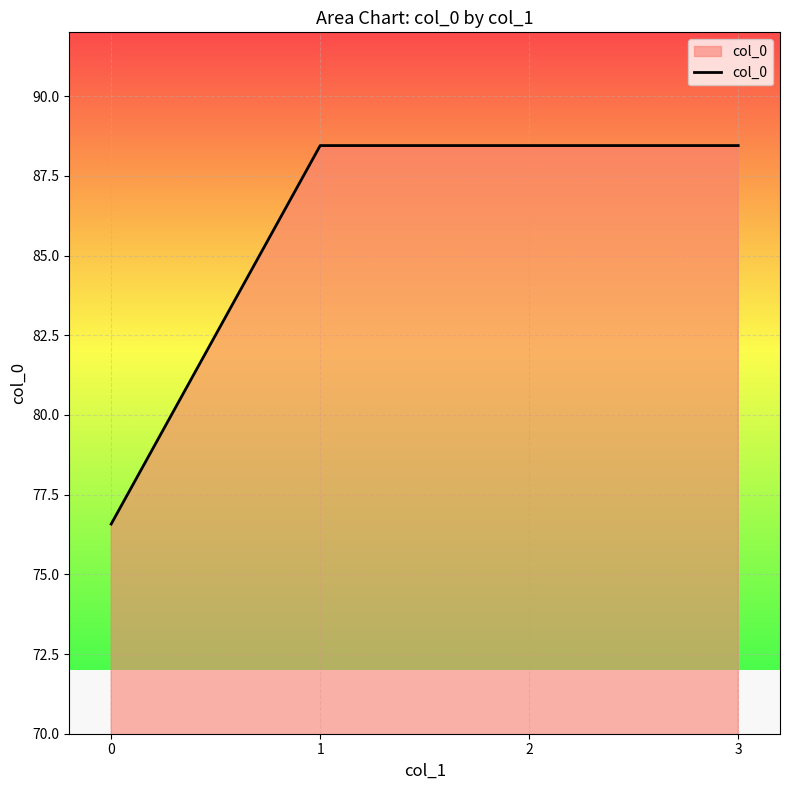

Reading left to right, extract all data points from this chart.

0=76.6	1=88.4	2=88.4	3=88.4